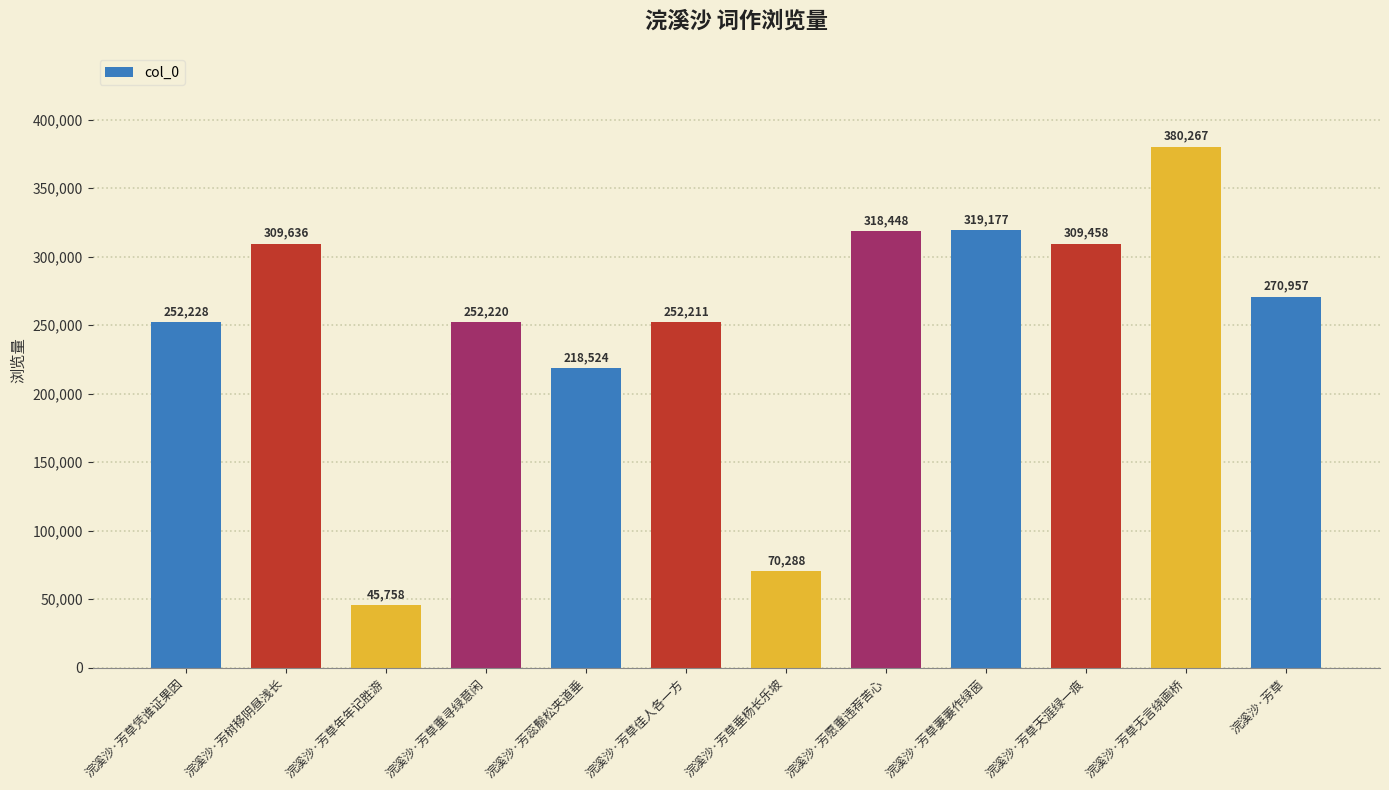

How many categories are shown in the chart?

12